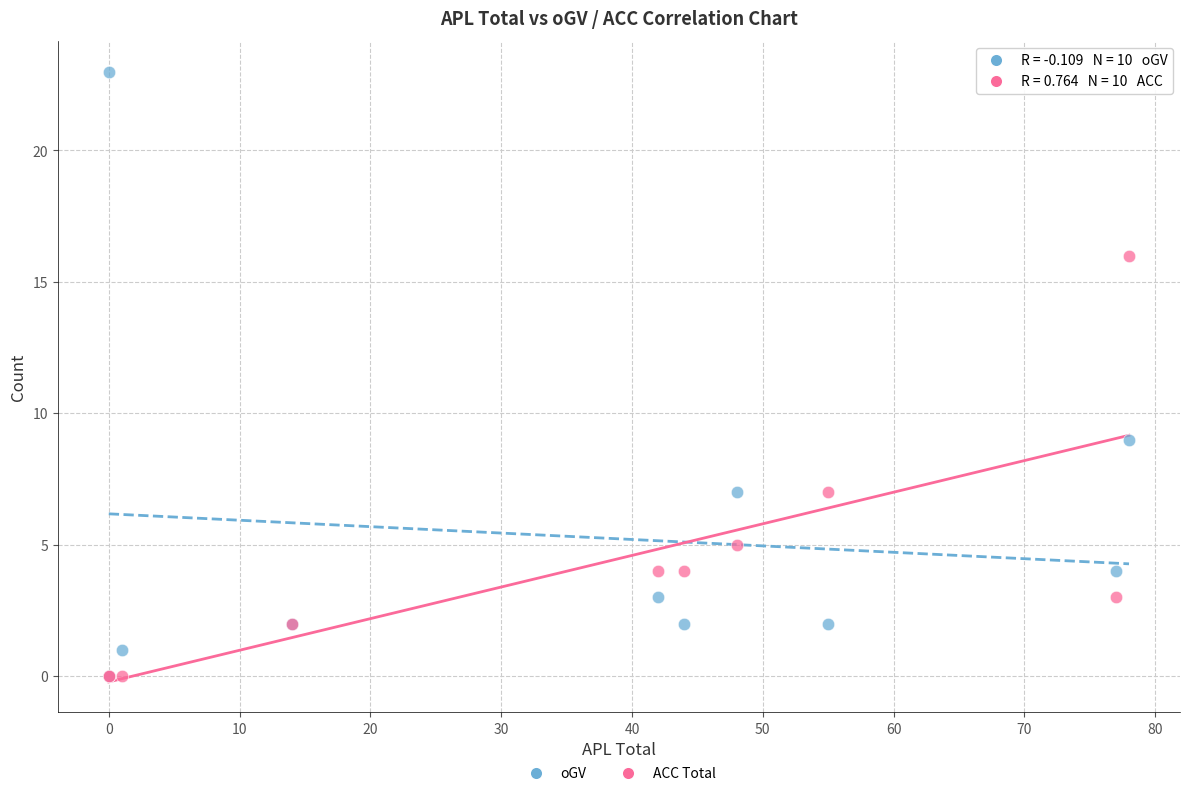

Across all series, what Y value is closest to 11?

9